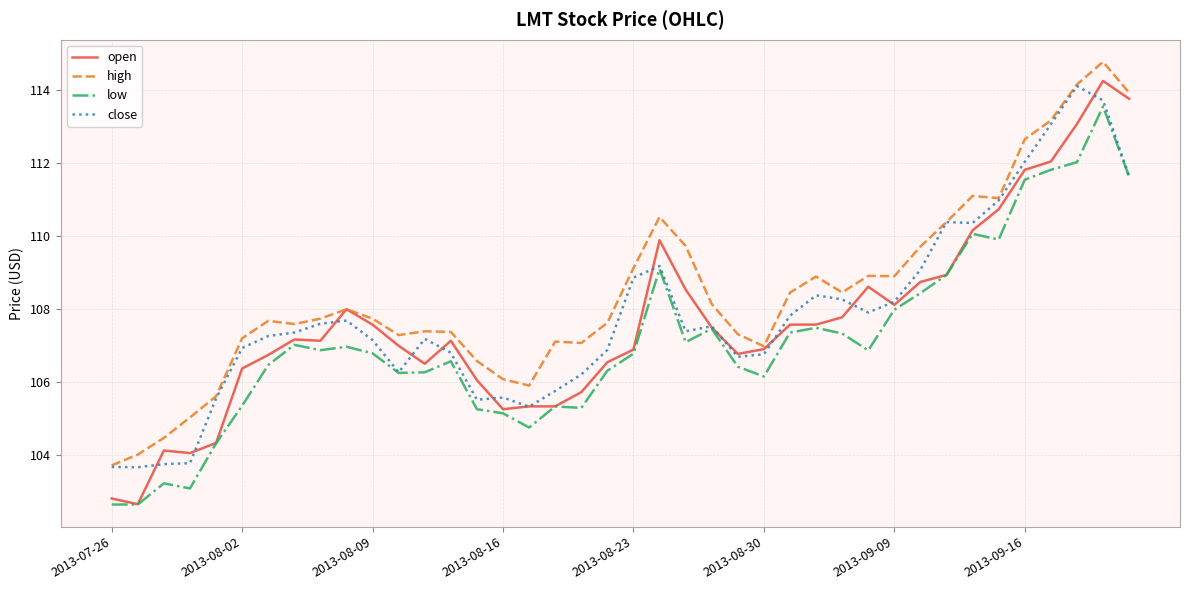

Rank the series by their maximum value, from lowest to highest.

low, close, open, high